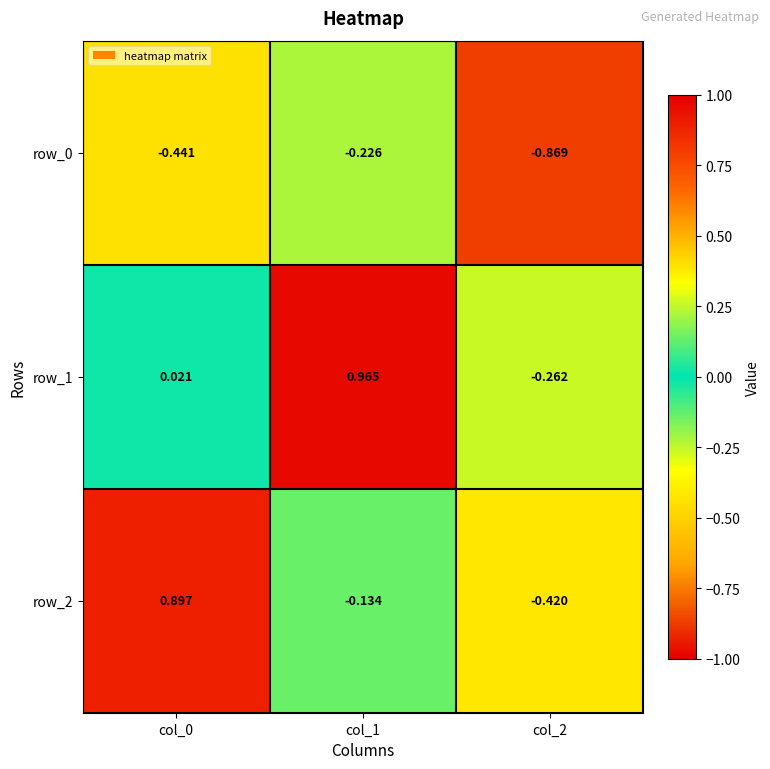

At how many categories does at least one series exceed 0?

2